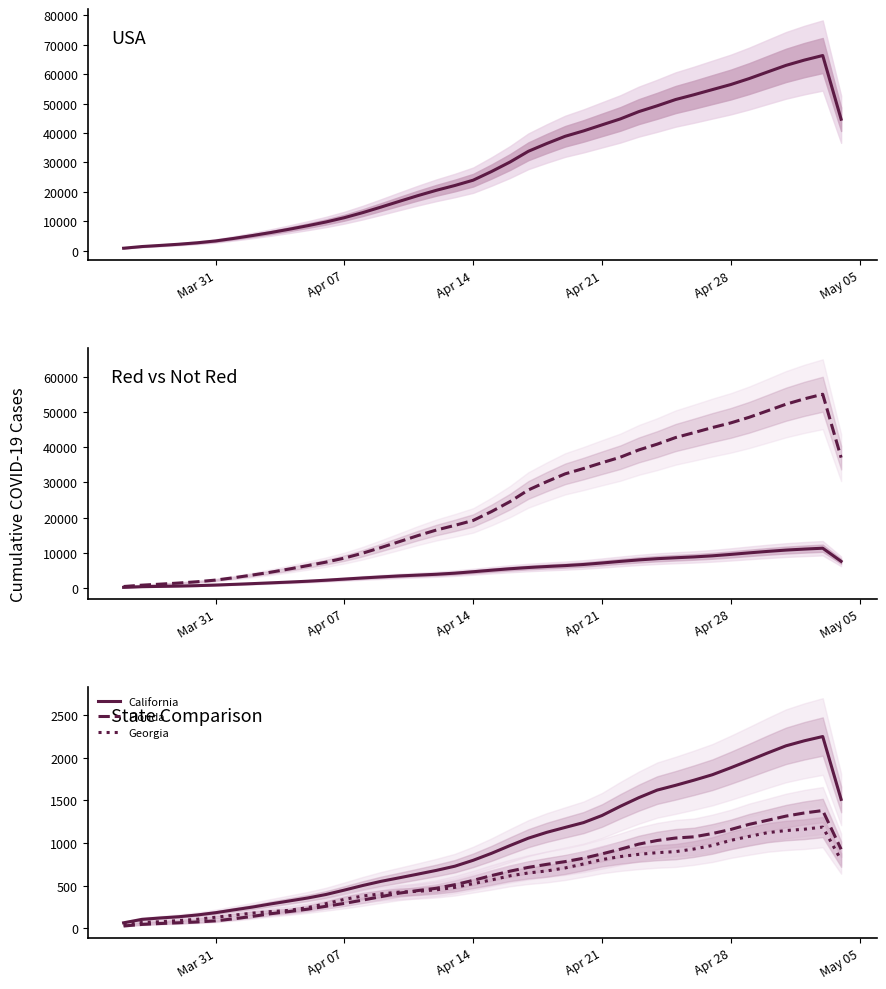

What is the value of the Red point at the 20th from the left?

4698.0